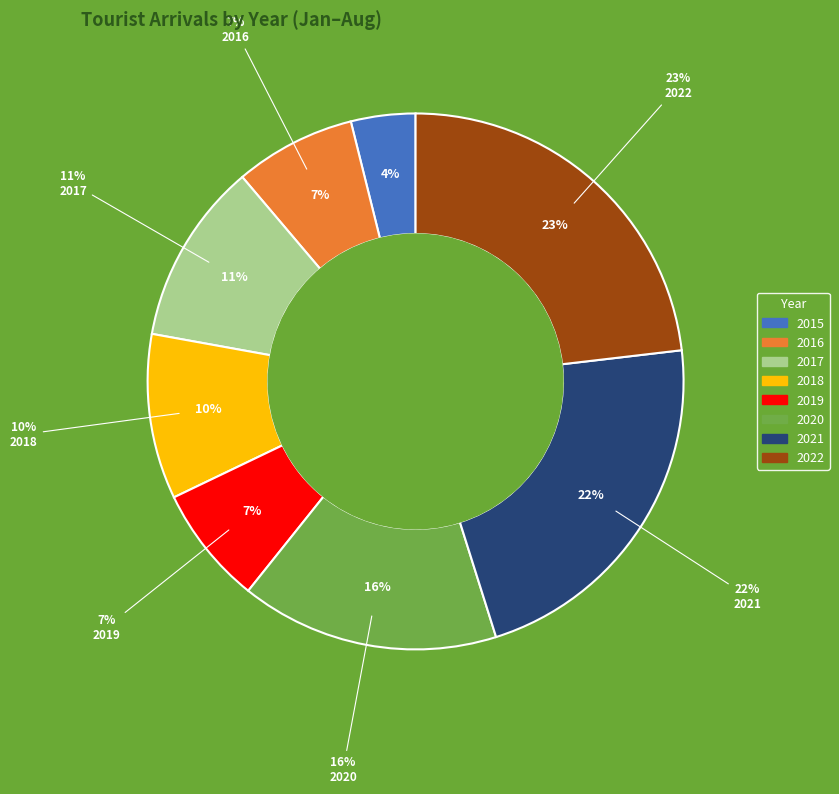

Which slice is the largest?

2022